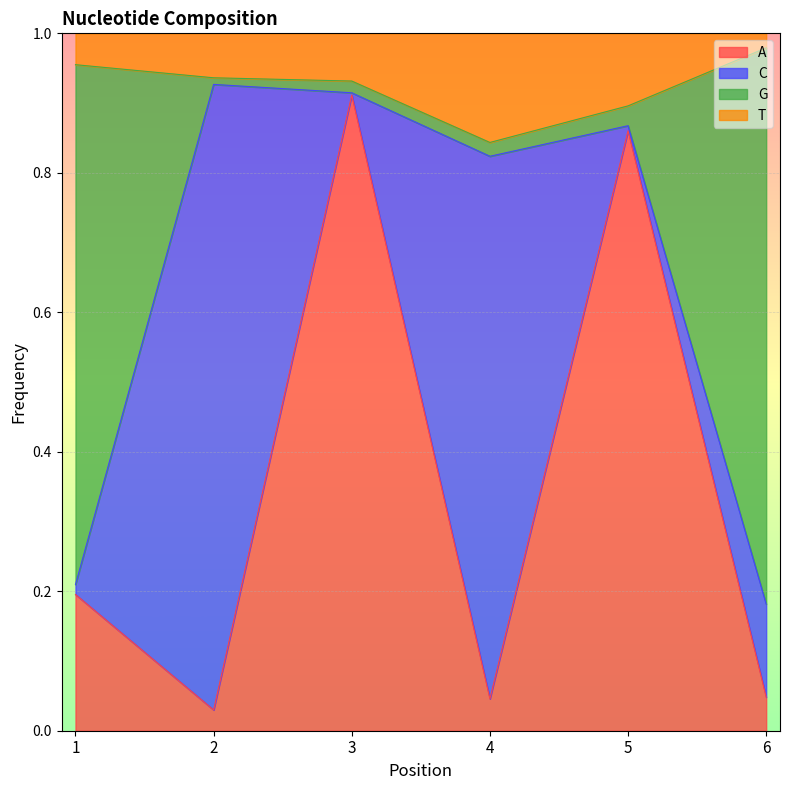

At which category does A reach its first local valley?

2